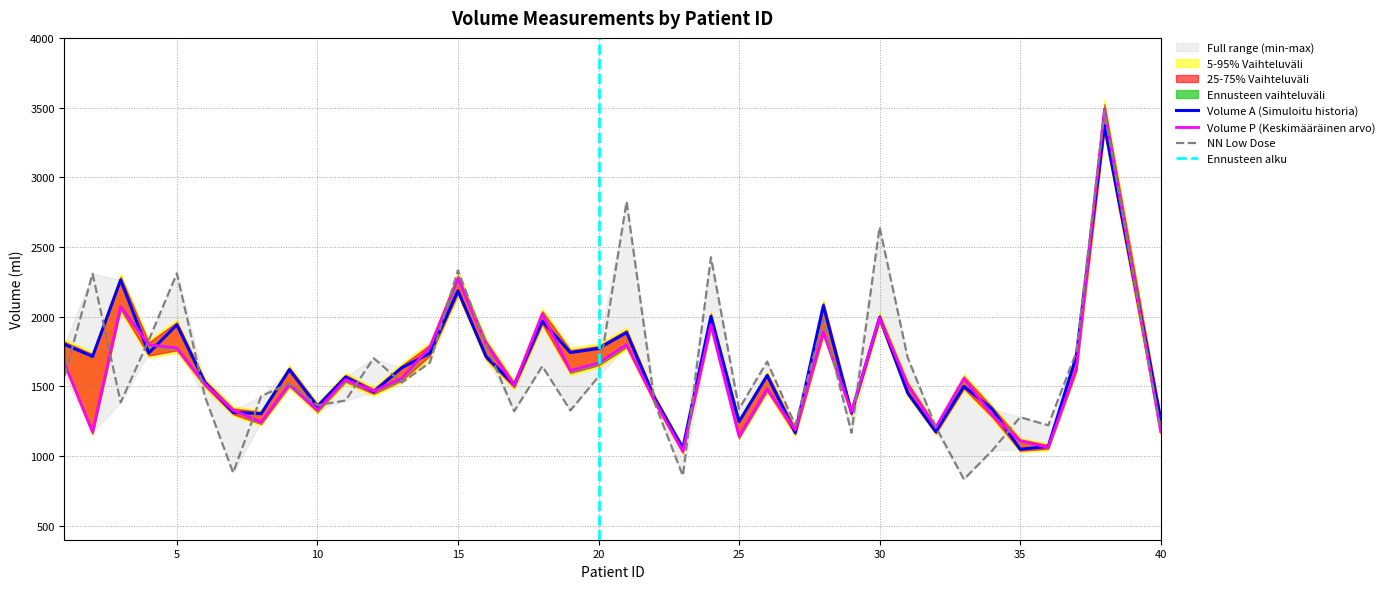

What is the maximum value for NN Low Dose?

3474.2